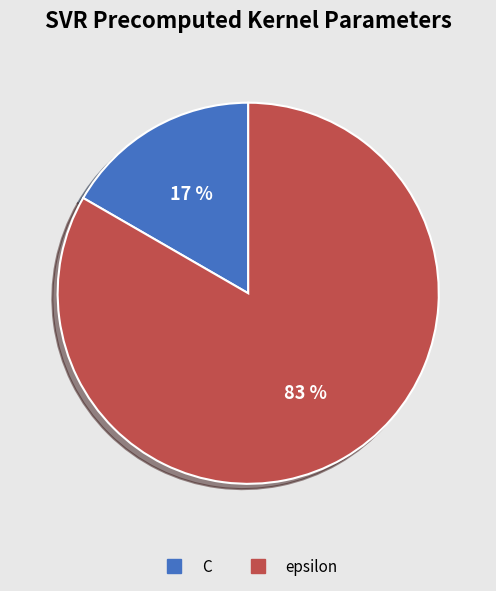

To the nearest percent, what is the average slice percentage?

50%